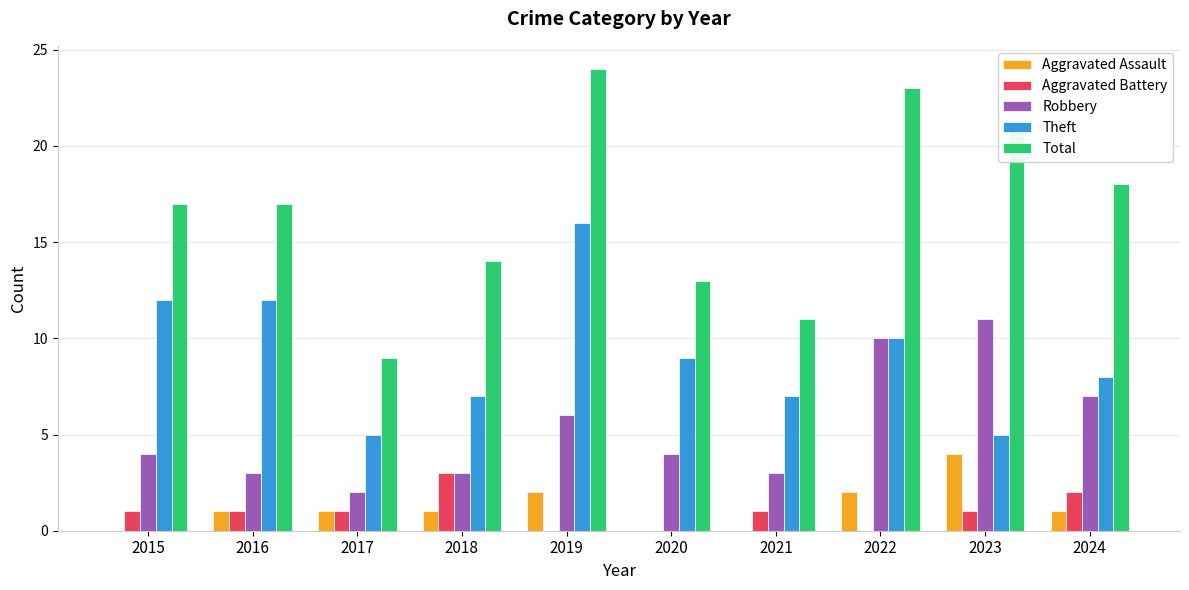

What are all the series names shown in the legend?

Aggravated Assault, Aggravated Battery, Robbery, Theft, Total